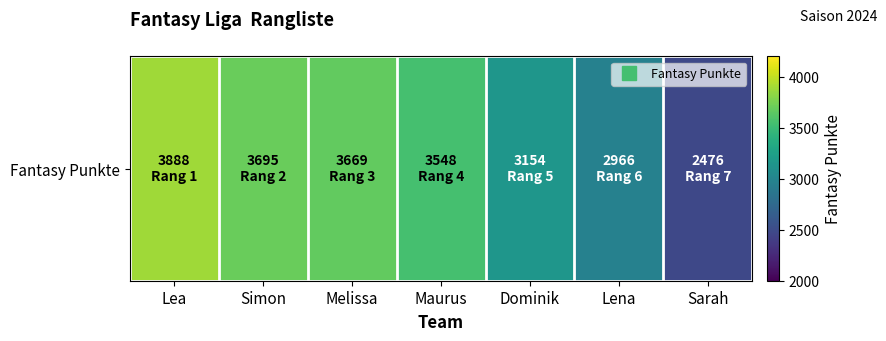

Read the value at Melissa.

3669